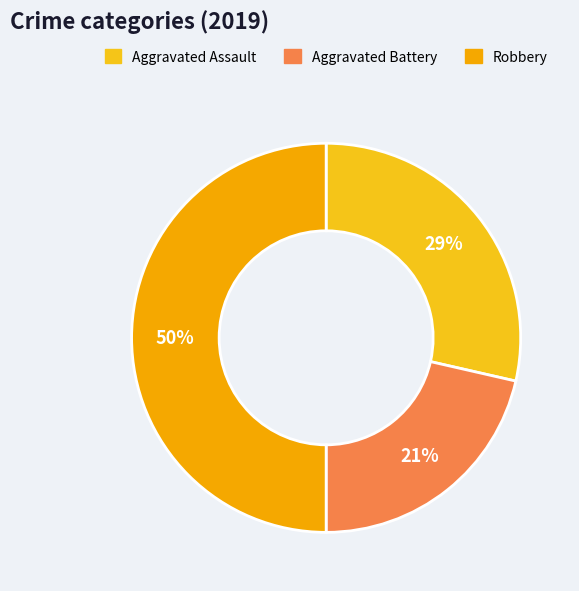

What is the largest slice in the pie chart?

Robbery